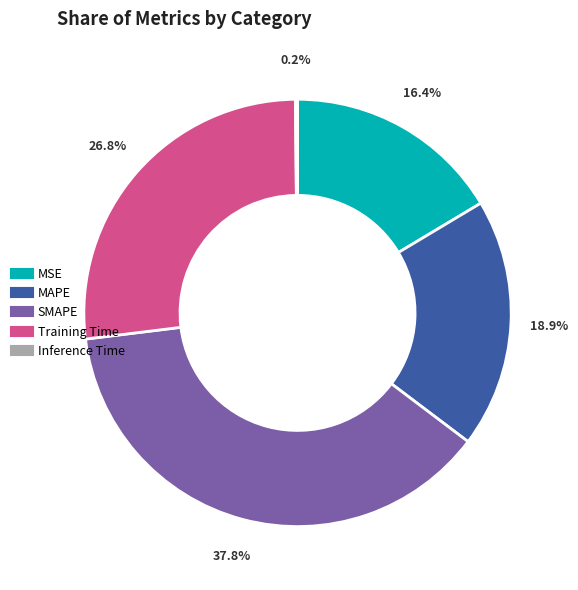

Which category has the biggest portion of the pie?

SMAPE